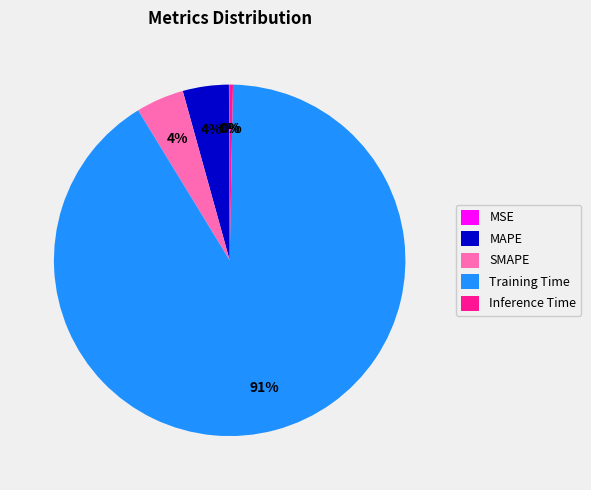

What is the majority slice?

Training Time